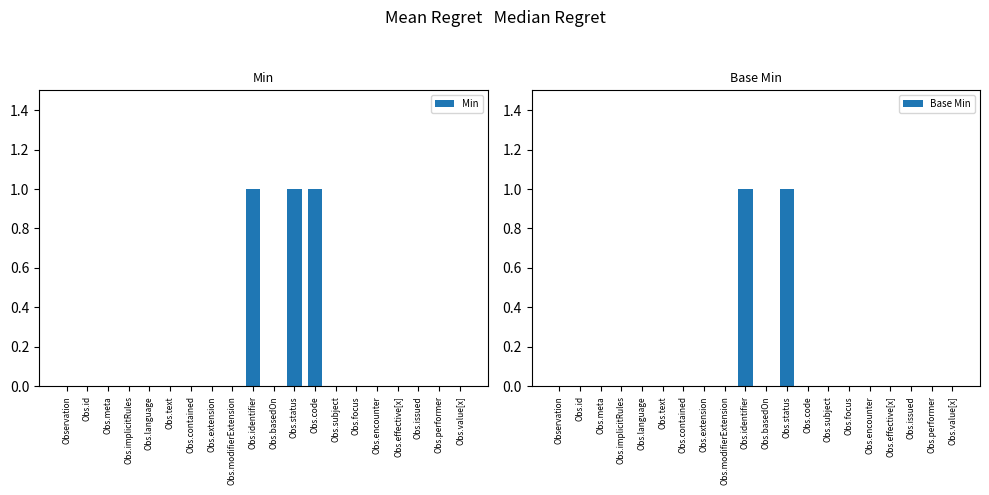

Reading right to left, list all the values displayed in this chart.

Min: 0	0	0	0	0	0	0	1	1	0	1	0	0	0	0	0	0	0	0	0
Base Min: 0	0	0	0	0	0	0	0	1	0	1	0	0	0	0	0	0	0	0	0